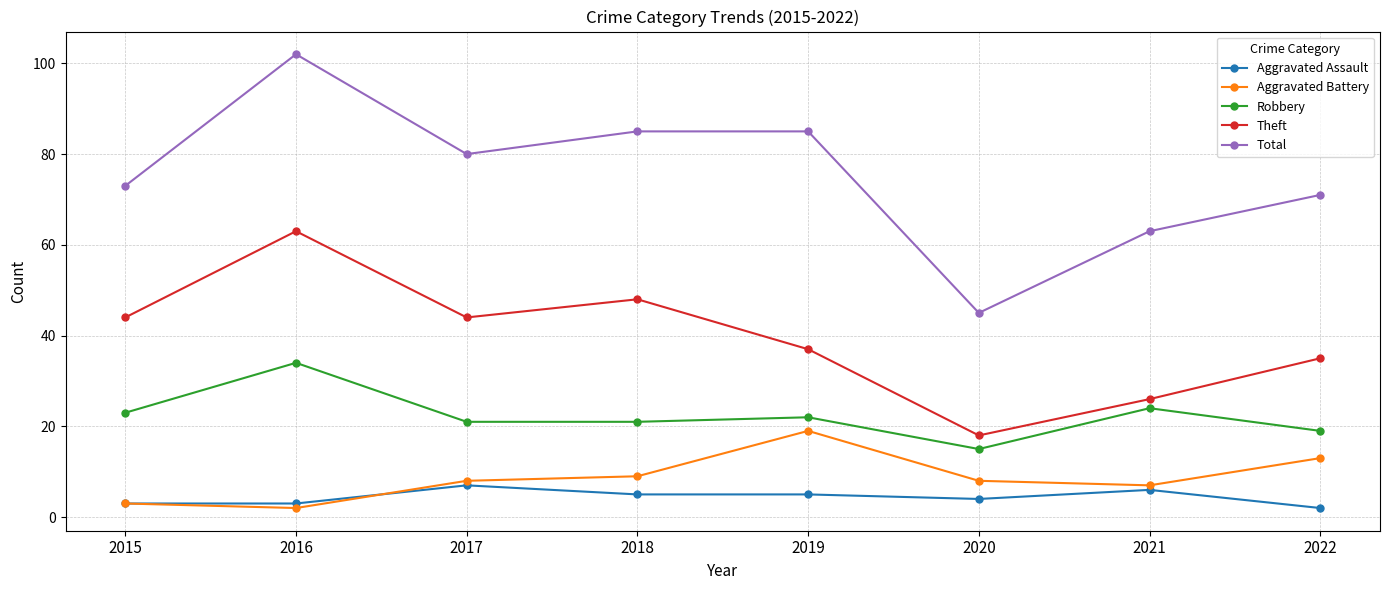

Reading right to left, what are all the values shown in this chart?

Aggravated Assault: 2	6	4	5	5	7	3	3
Aggravated Battery: 13	7	8	19	9	8	2	3
Robbery: 19	24	15	22	21	21	34	23
Theft: 35	26	18	37	48	44	63	44
Total: 71	63	45	85	85	80	102	73